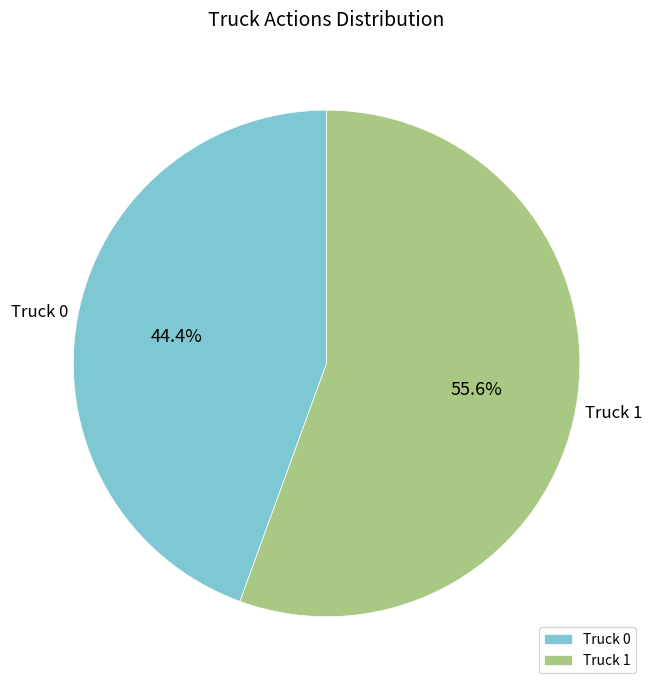

Do Truck 0 and Truck 1 together represent more than half of the pie?

Yes